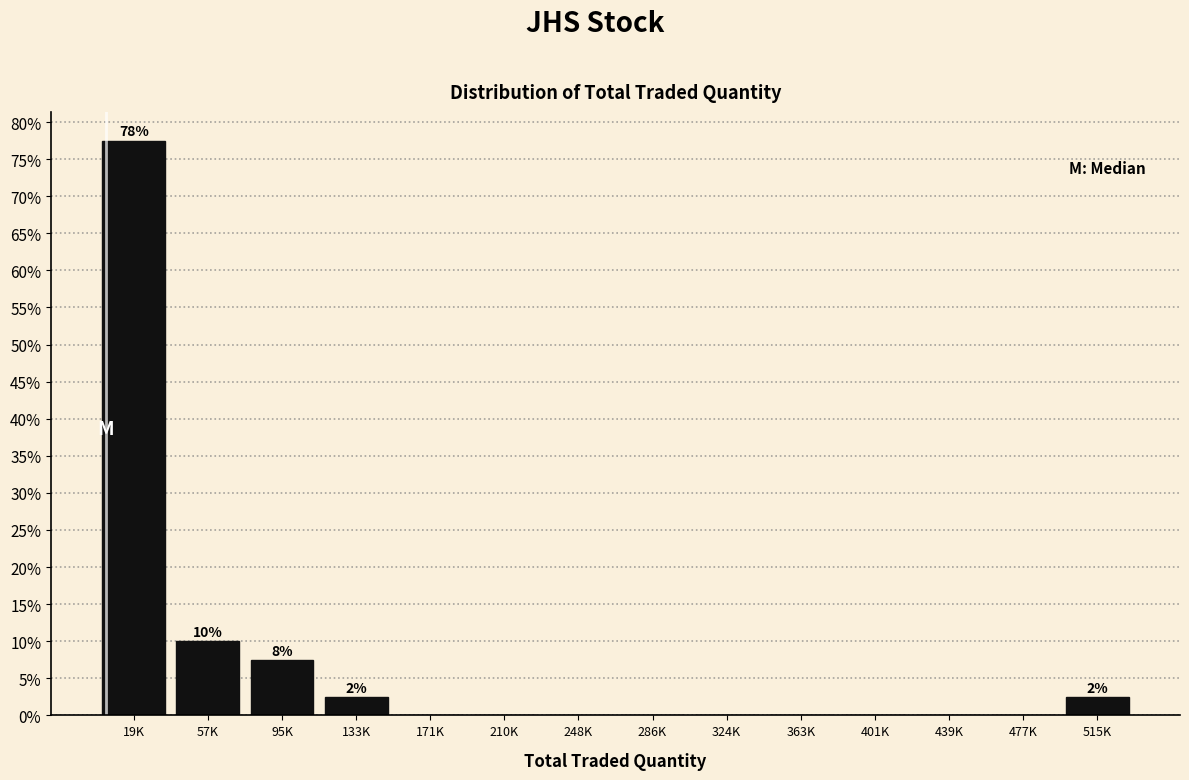

At which label is the value closest to 38?

57K